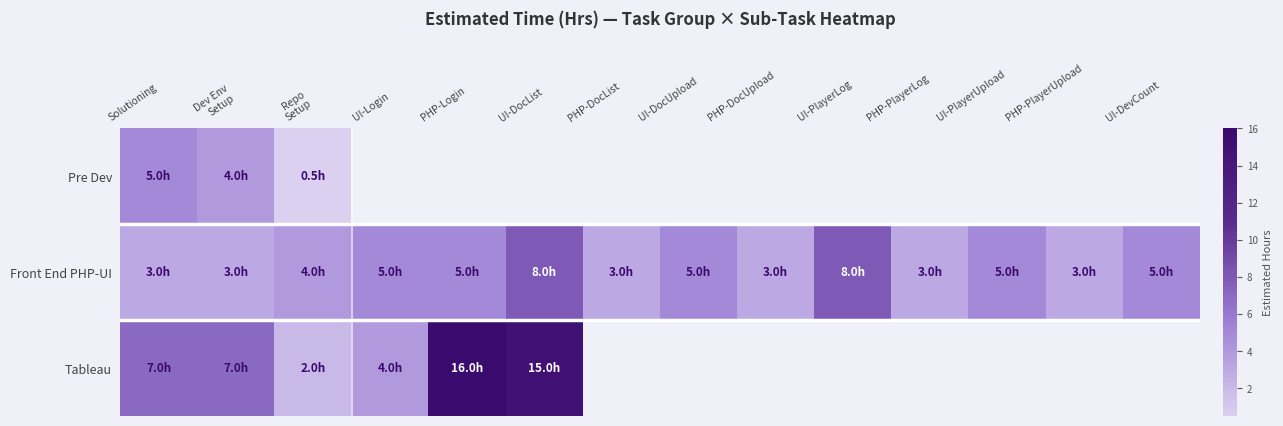

What is the spread (max minus min) of values at Repo
Setup?

3.5